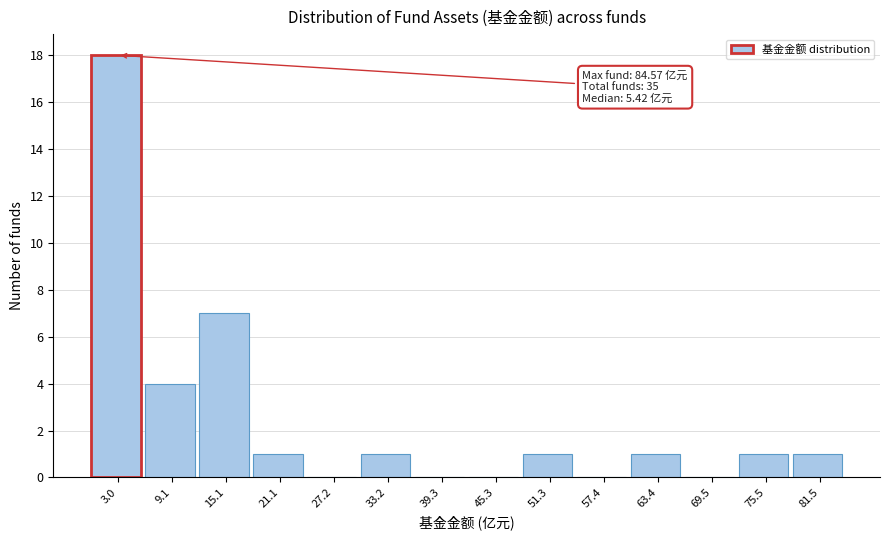

Which range on the x-axis has the tallest bar?

0 to 6